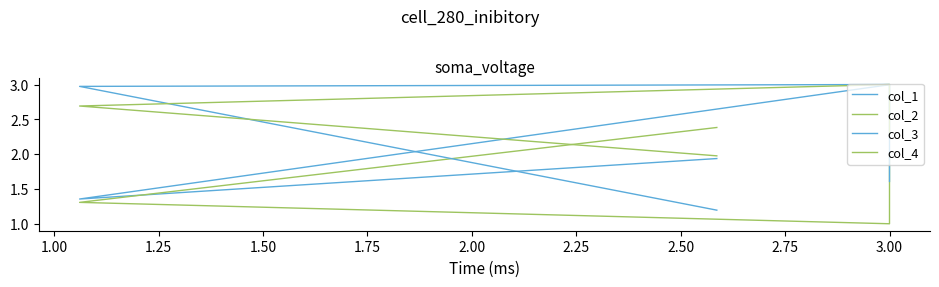

What is the label of the 3rd point from the right?

1.00